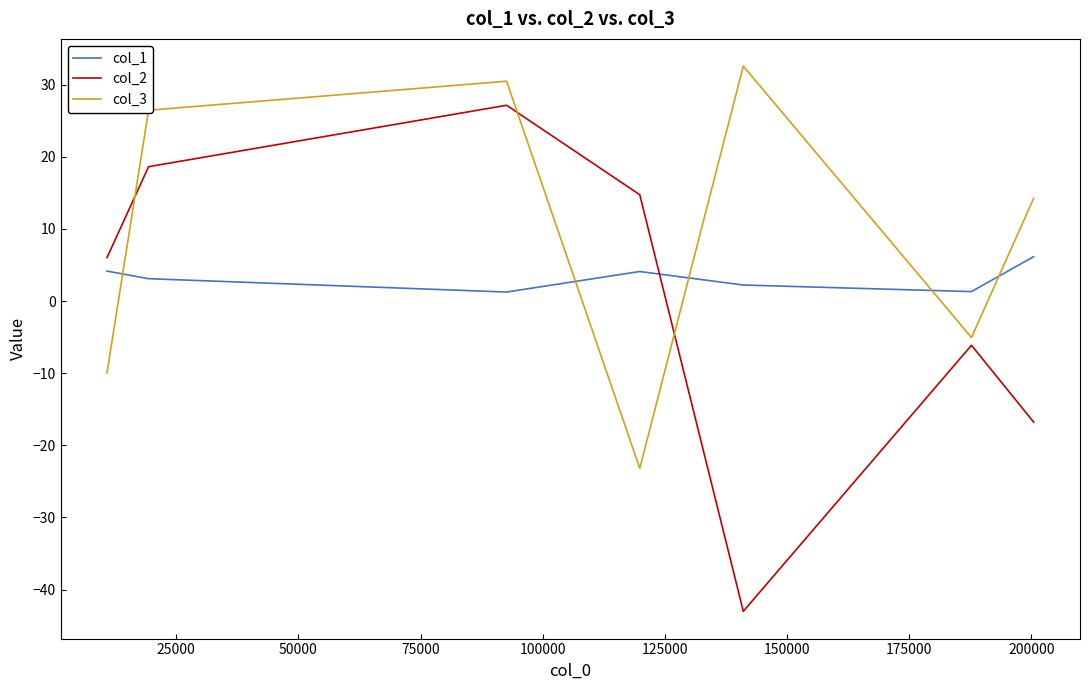

True or false: col_1 and col_3 cross at least once.

True